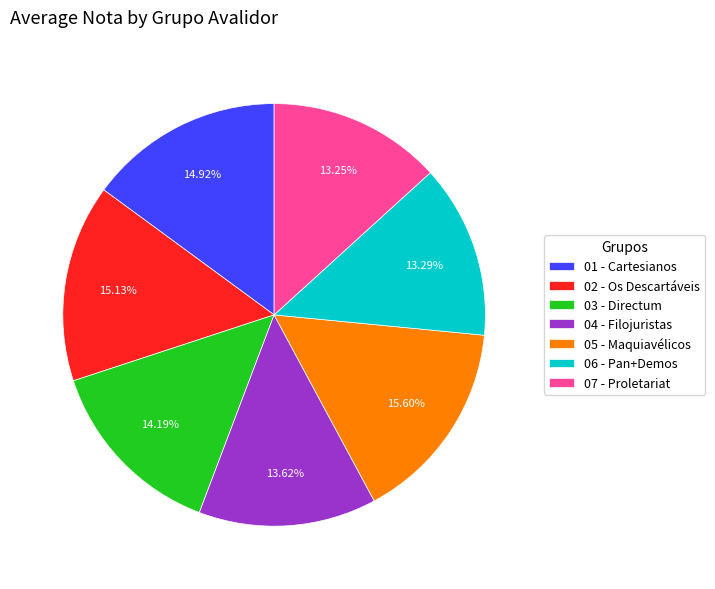

Does 01 - Cartesianos account for over 50% of the chart?

No